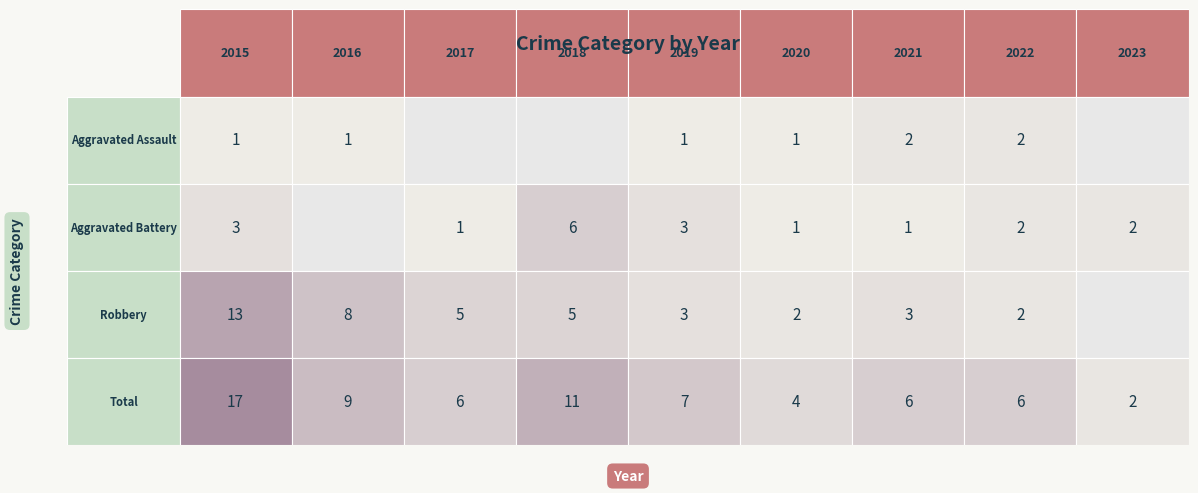

Rank the series by their maximum value, from highest to lowest.

Total, Robbery, Aggravated Battery, Aggravated Assault